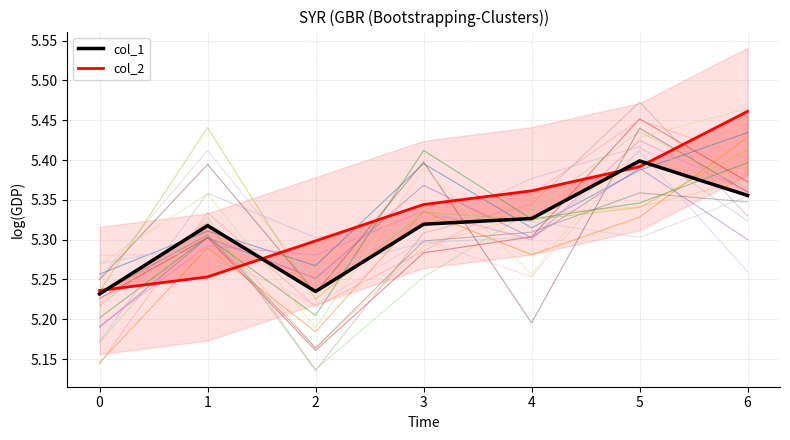

At how many categories does at least one series exceed 5?

7